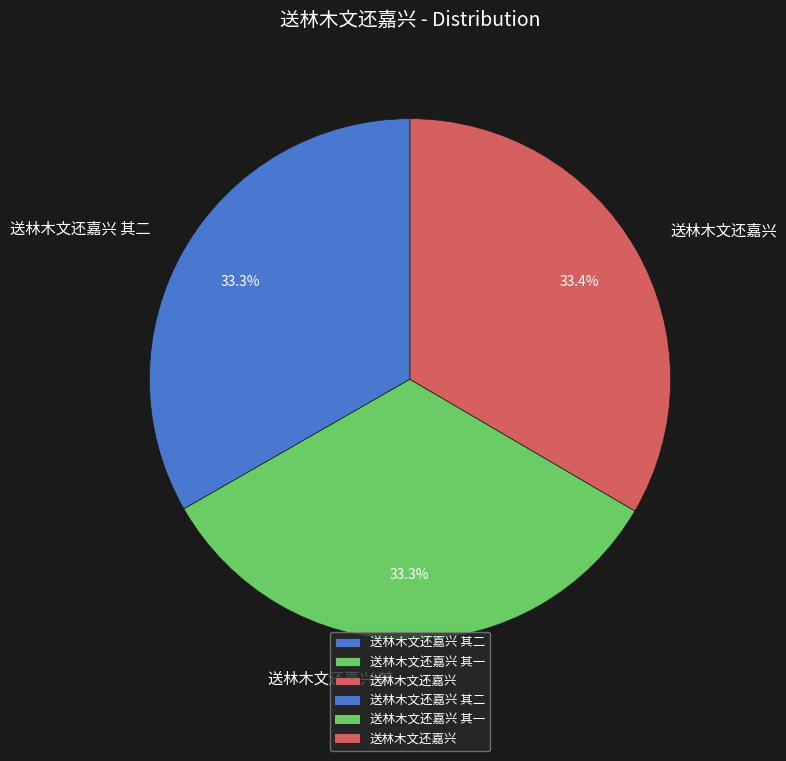

The 送林木文还嘉兴 其二 slice represents 33% of the pie. True or false?

True